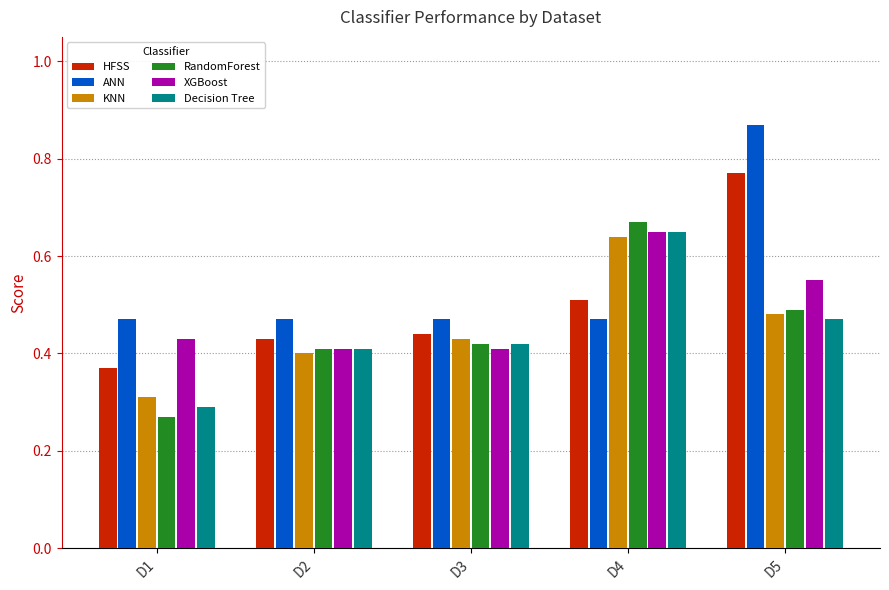

What are all the series names shown in the legend?

HFSS, ANN, KNN, RandomForest, XGBoost, Decision Tree